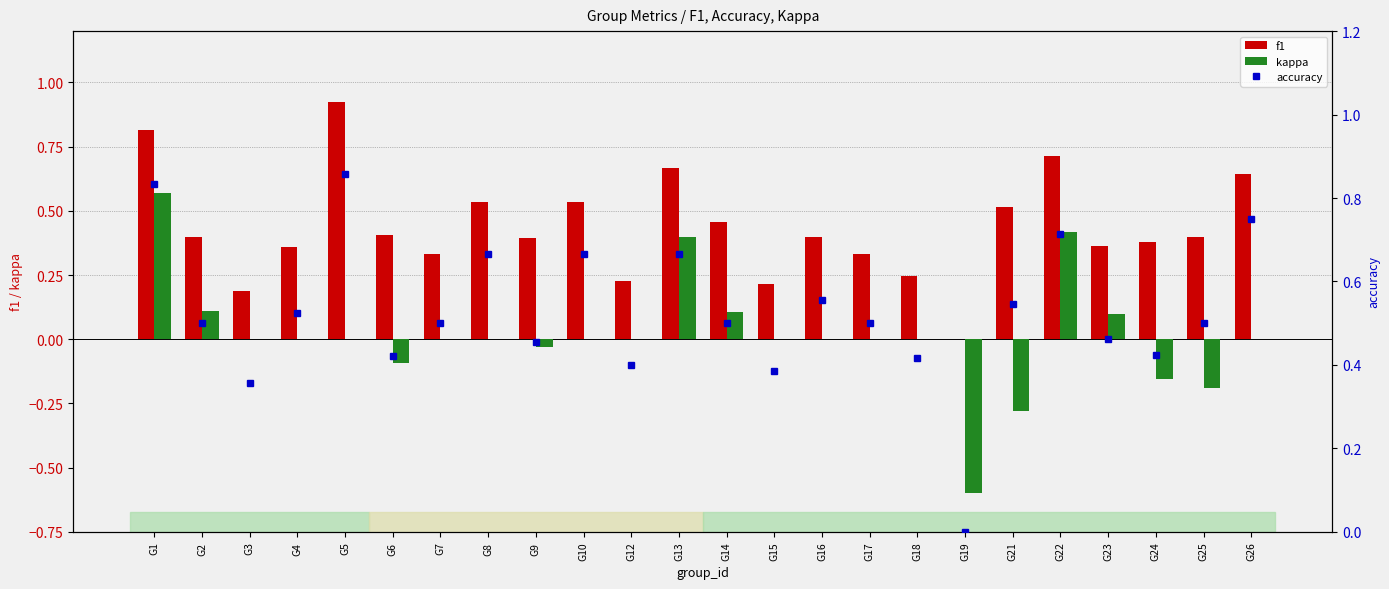

The kappa series shows -0.1 at G21. True or false?

False